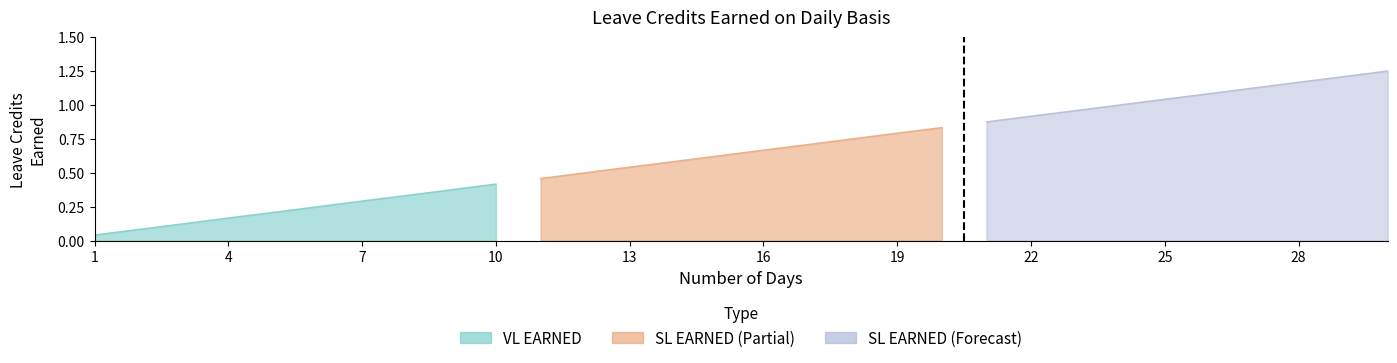

Which series has the widest spread of values?

VL EARNED